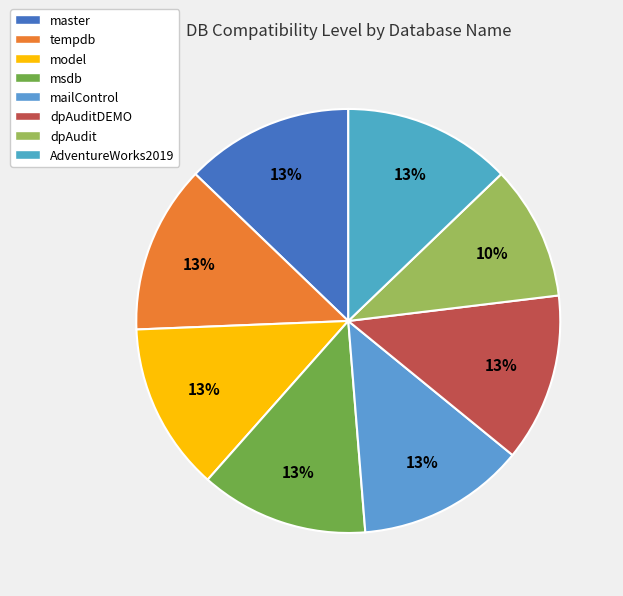

What is the largest slice in the pie chart?

master